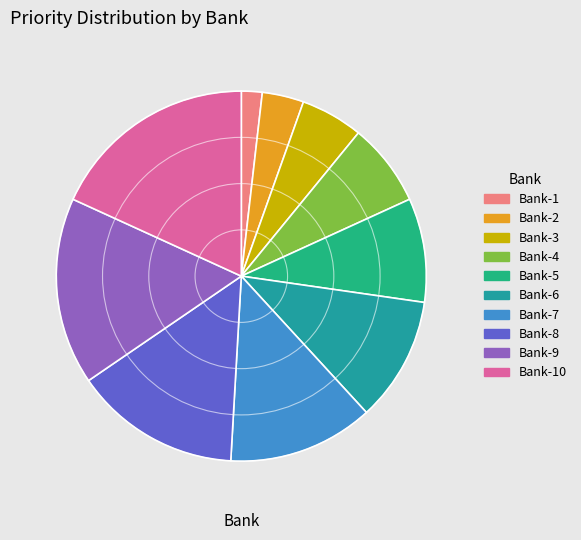

Approximately how many times larger is the value at Bank-8 compared to Bank-10?

0.8